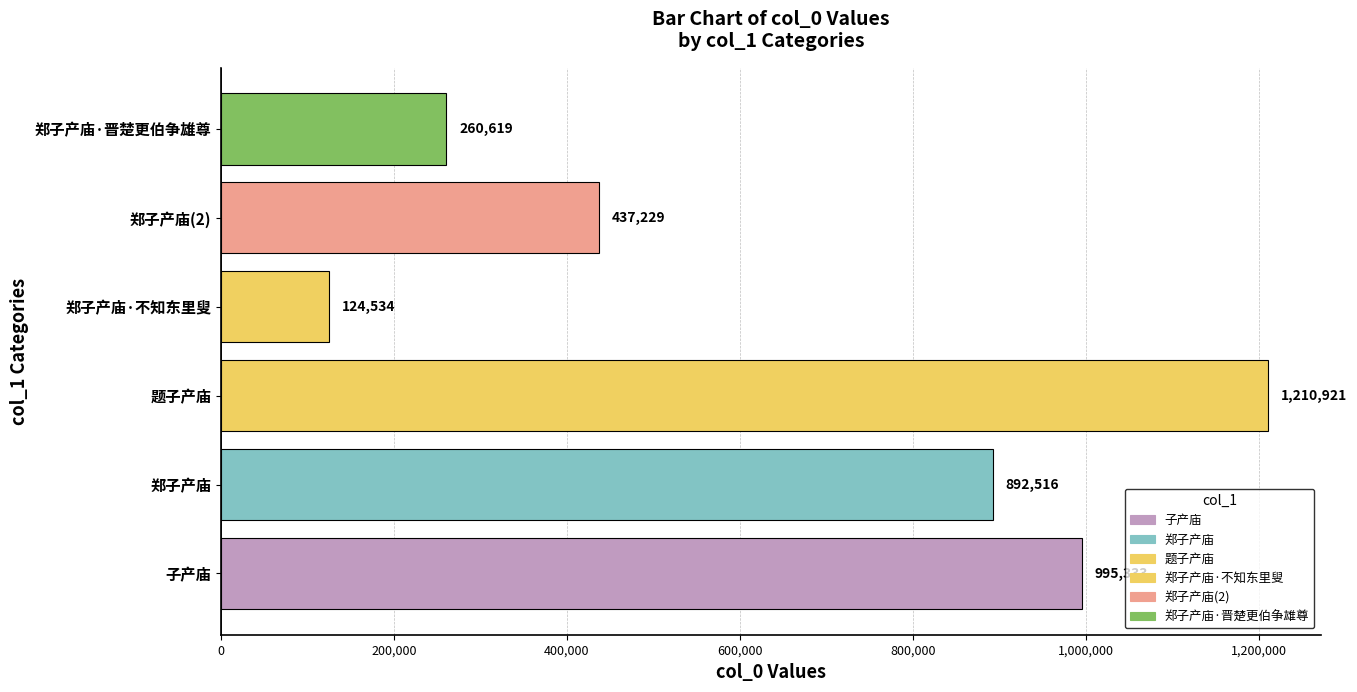

What is the maximum value shown in the chart?

1210921